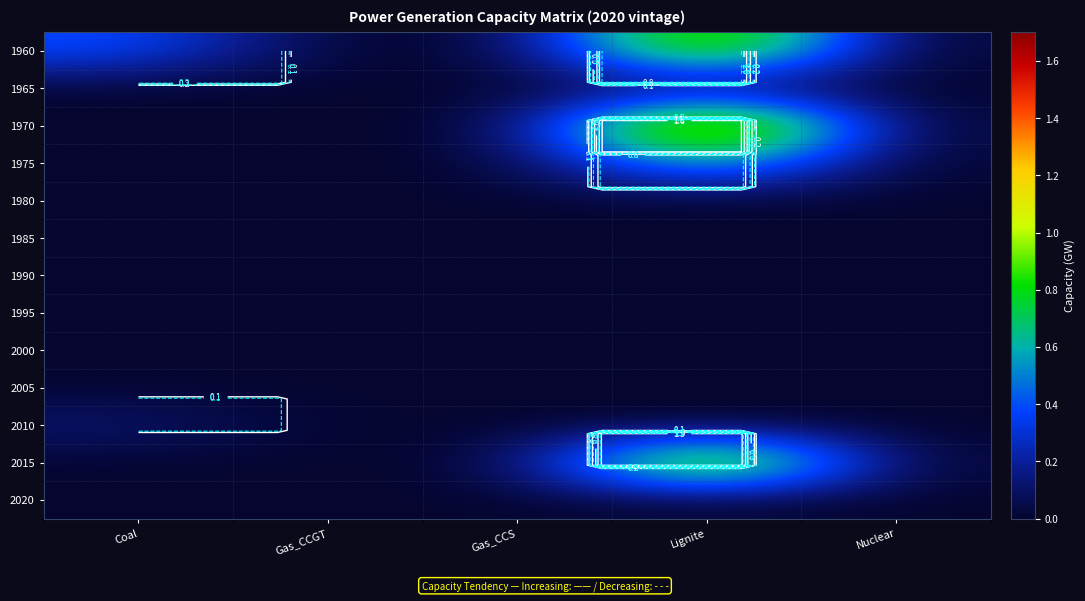

Which has a higher value, Gas_CCGT or Lignite?

Lignite